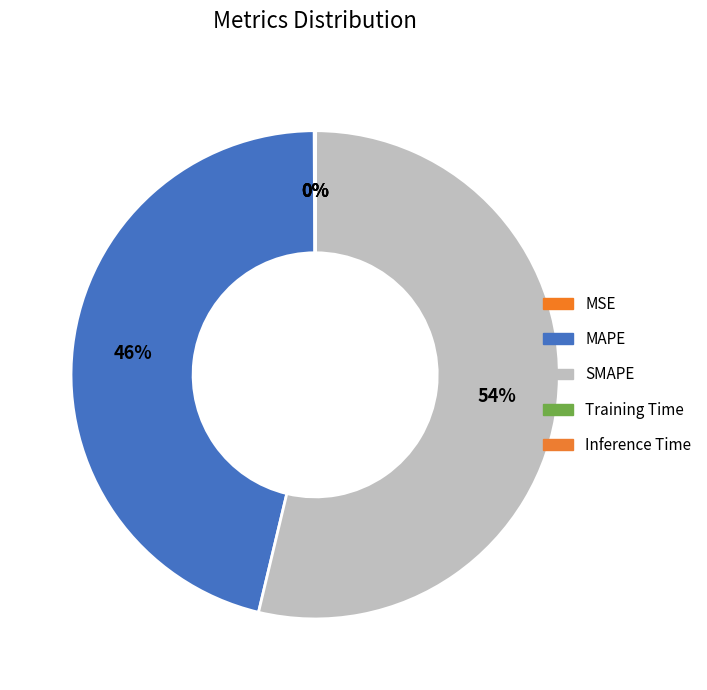

Which category has the biggest portion of the pie?

SMAPE